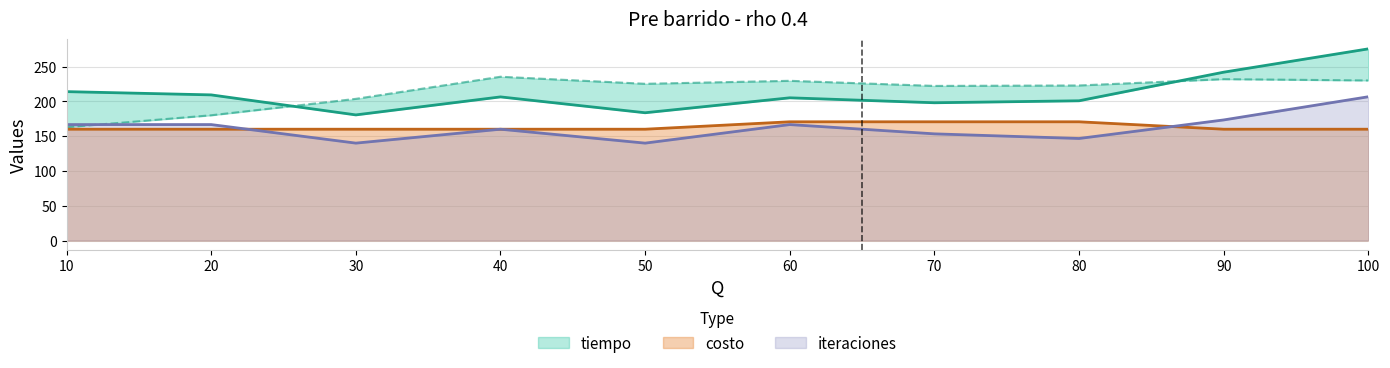

Is the value of tiempo_lower at 60 greater than the value of costo at 40?

Yes